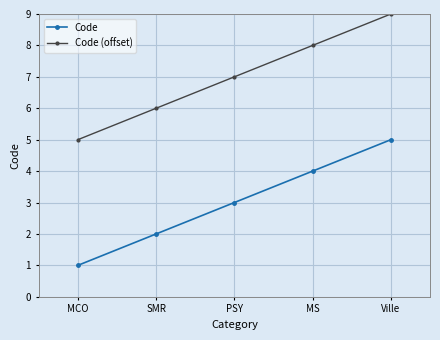

Does the chart have visible grid lines?

Yes